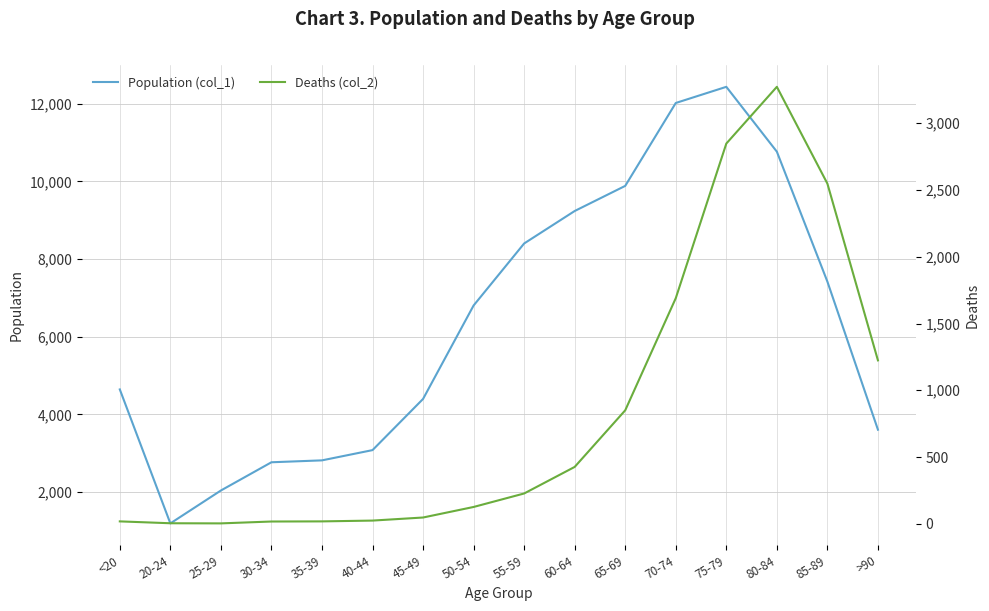

At how many categories does at least one series exceed 2439?

14